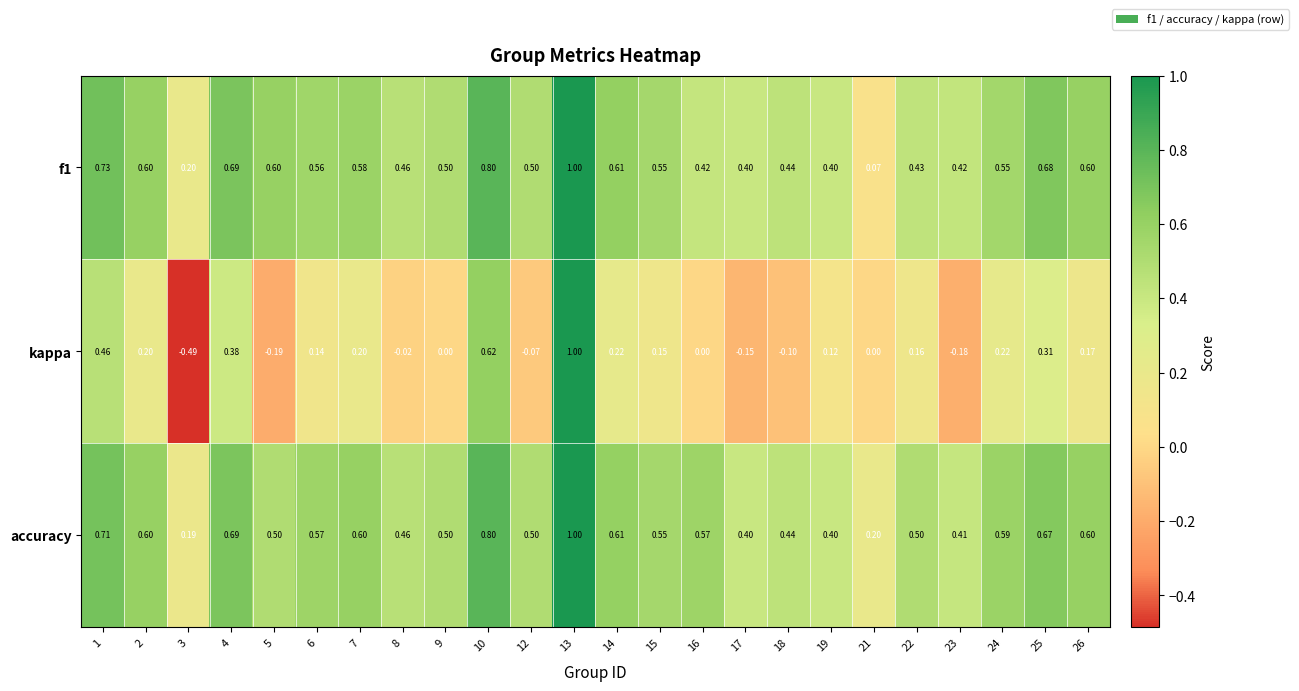

Which series has the largest total across all categories?

accuracy